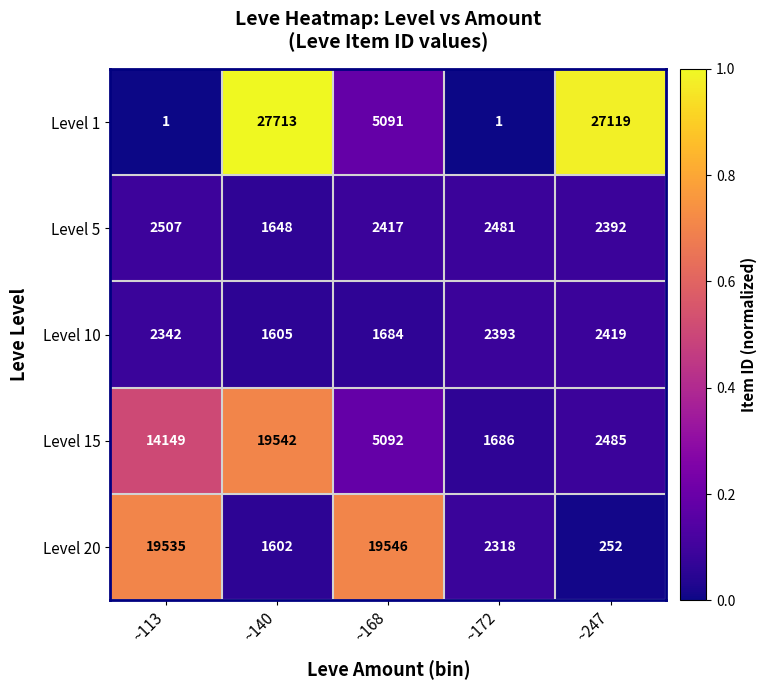

Which series changed the most between ~113 and ~168?

Level 15